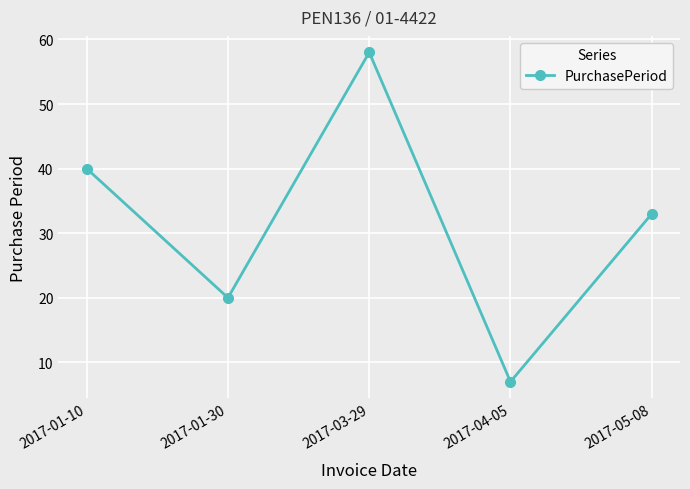

Does the chart display data point markers on the line(s)?

Yes